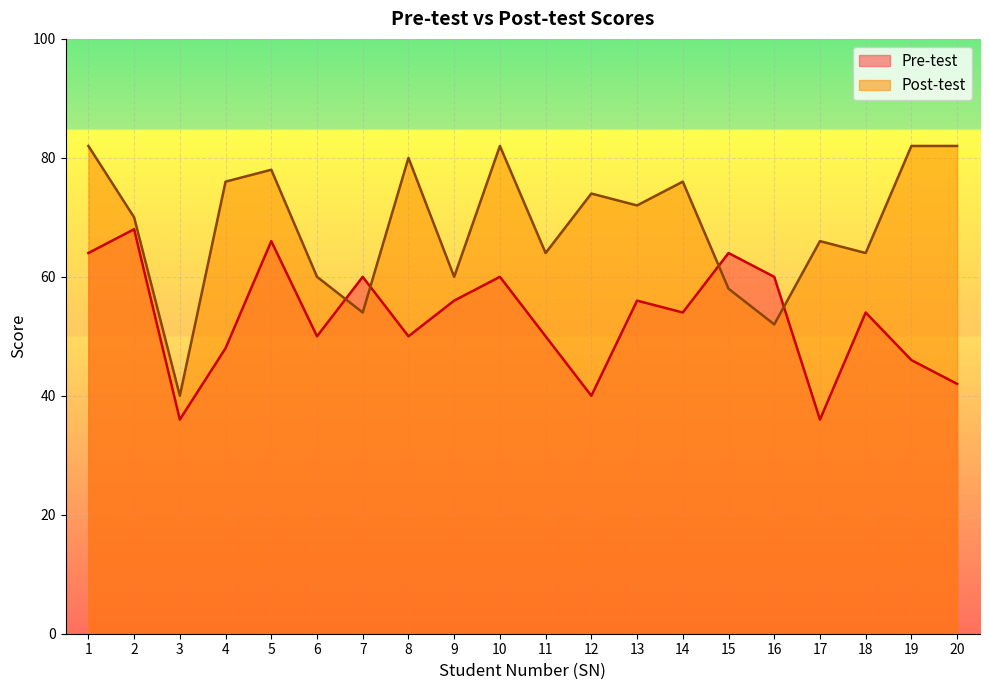

After their last crossing, which series has the higher values: Post-test or Pre-test?

Post-test